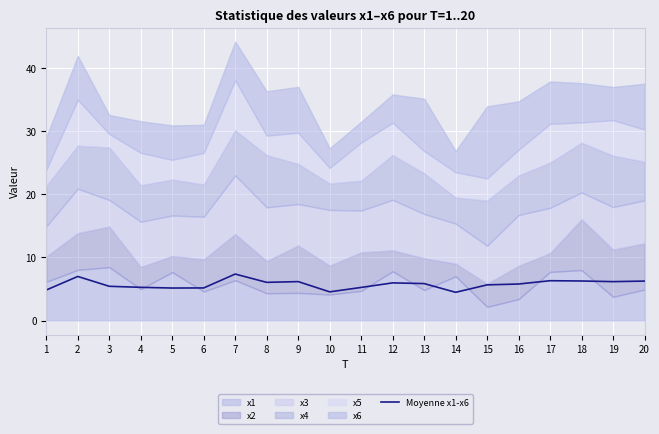

Reading left to right, what are all the values shown in this chart?

1=4.8	2=7.0	3=5.4	4=5.3	5=5.2	6=5.2	7=7.4	8=6.1	9=6.2	10=4.5	11=5.2	12=6.0	13=5.9	14=4.5	15=5.7	16=5.8	17=6.3	18=6.3	19=6.2	20=6.3